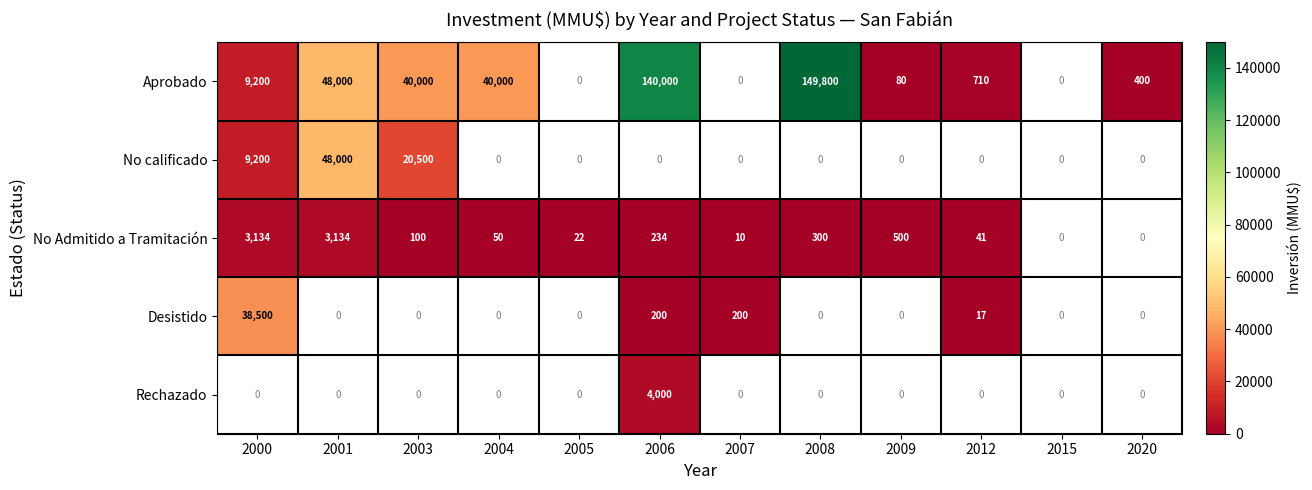

The No Admitido a Tramitación series shows 69 at 2004. True or false?

False